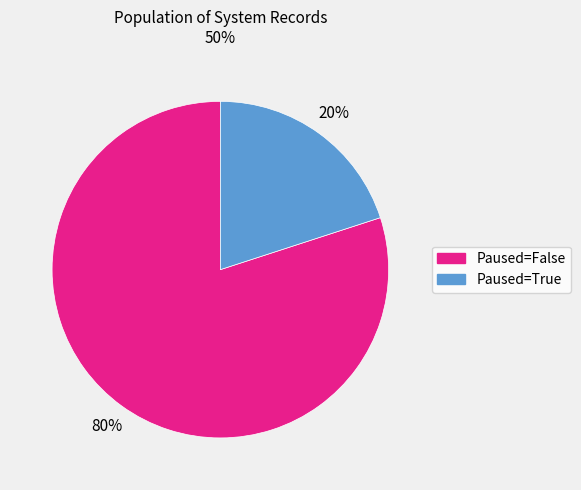

To the nearest percent, what is the average slice percentage?

50%